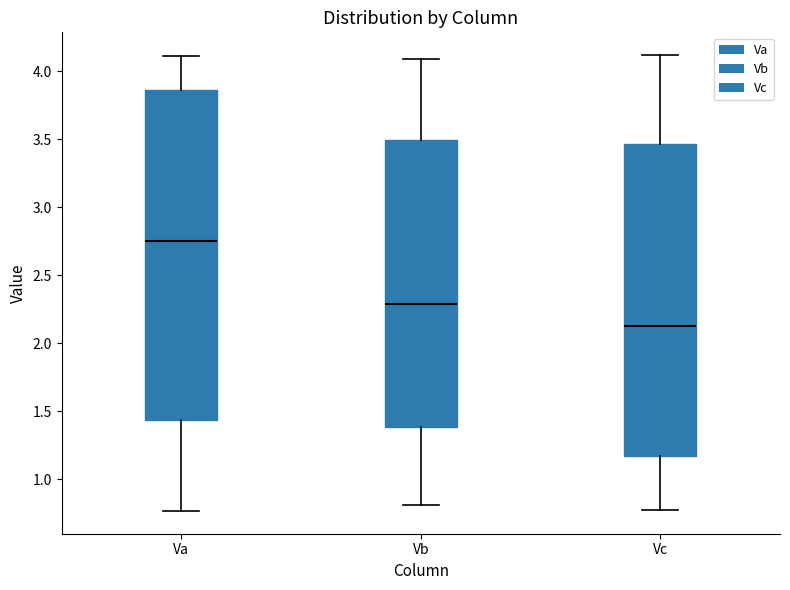

Which box is the tallest, from its lower edge to its upper edge?

Va